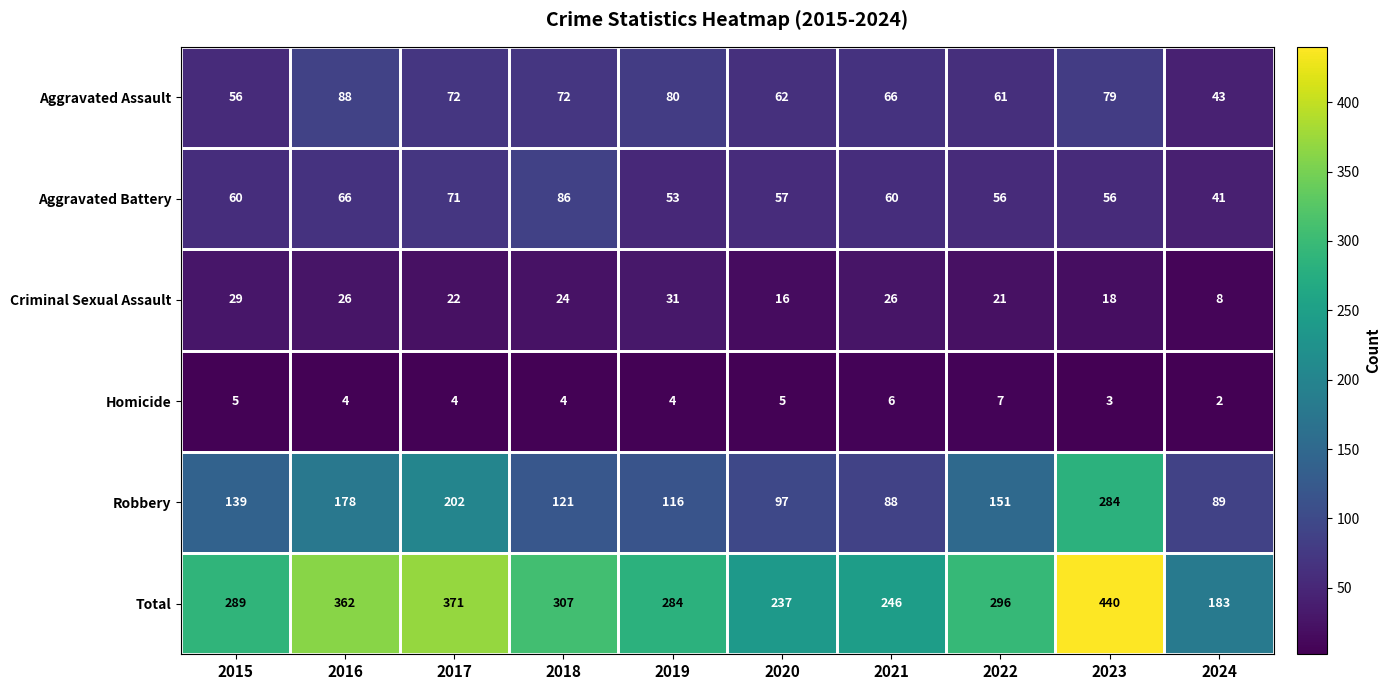

Is it true that Homicide equals 3 at 2015?

False